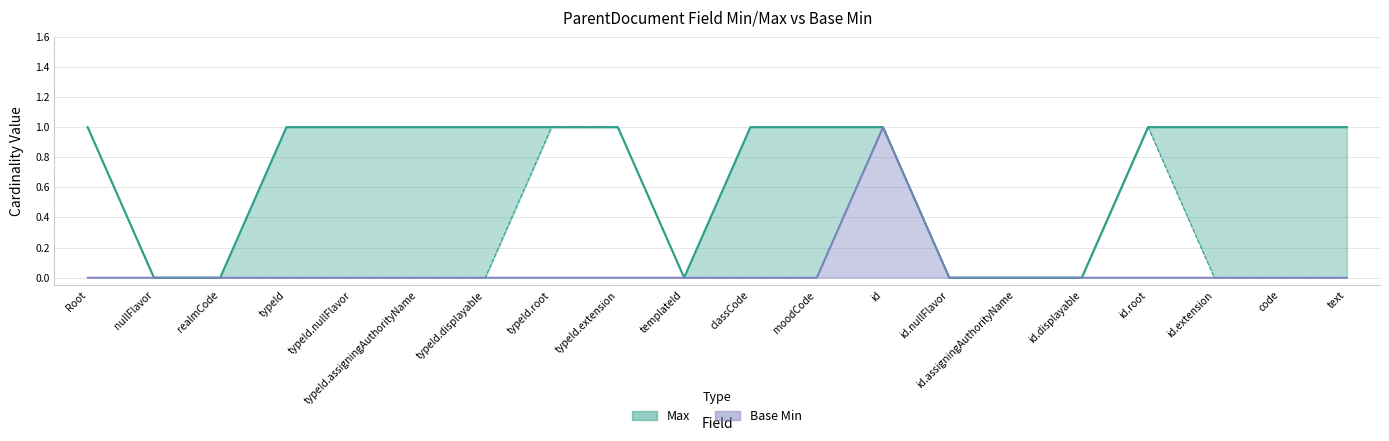

The value of Max at typeId is 1. True or false?

True